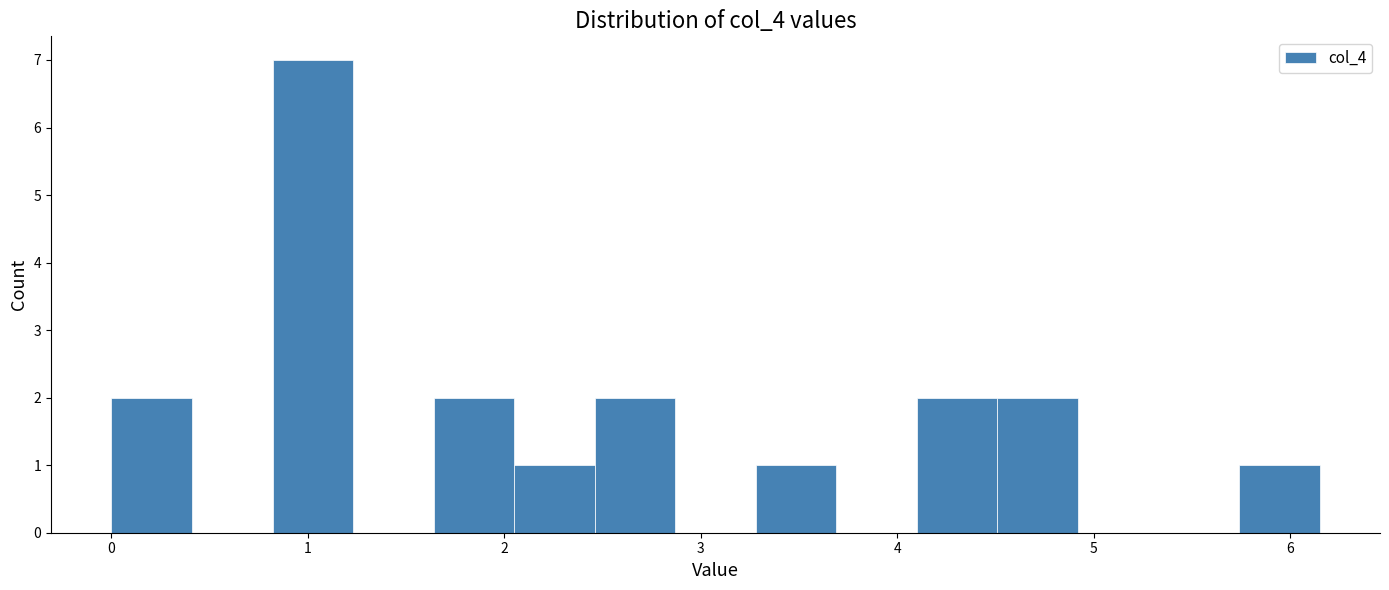

Reading left to right, transcribe this chart: for each bar, give the range it covers on the x-axis and its height. Neither the bar edges nor the heights are printed on the chart, so give them approximately, as read against the axes.

0.0 to 0.4: 2
0.4 to 0.8: 0
0.8 to 1.2: 7
1.2 to 1.6: 0
1.6 to 2.1: 2
2.1 to 2.5: 1
2.5 to 2.9: 2
2.9 to 3.3: 0
3.3 to 3.7: 1
3.7 to 4.1: 0
4.1 to 4.5: 2
4.5 to 4.9: 2
4.9 to 5.3: 0
5.3 to 5.7: 0
5.7 to 6.2: 1